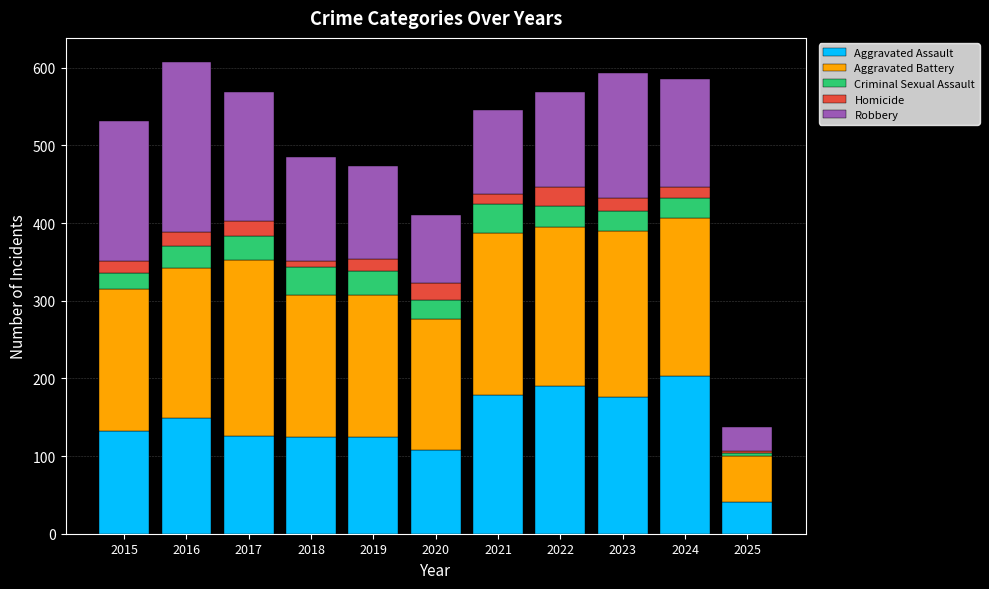

What is the lowest value of the Aggravated Assault series?

41